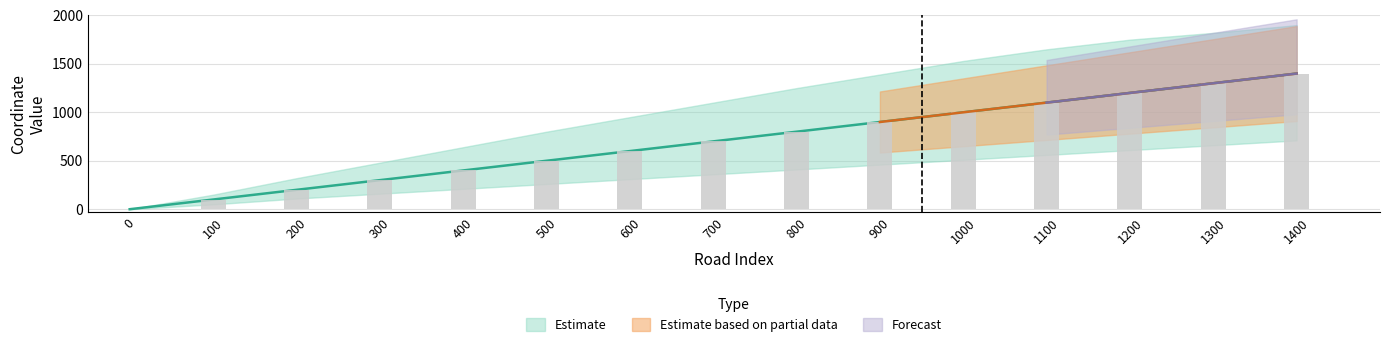

Count the number of categories in the chart.

15